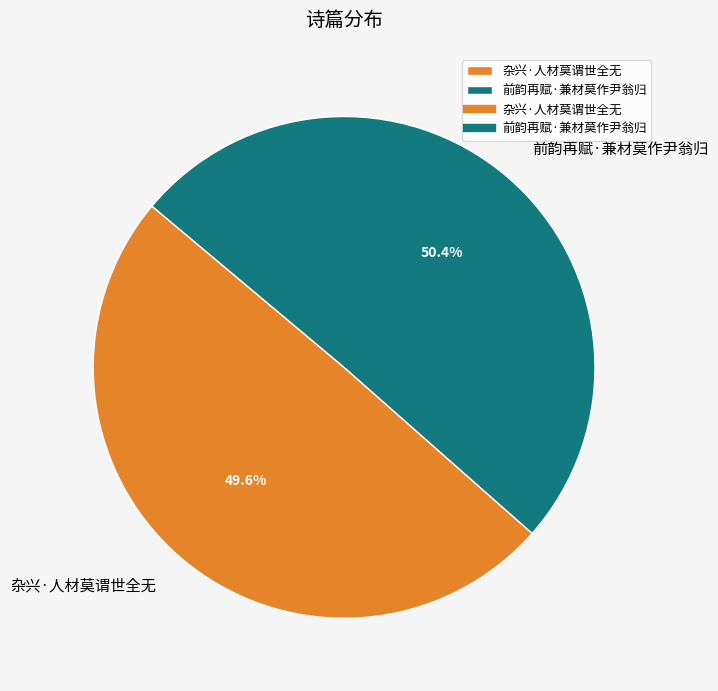

Is 杂兴·人材莫谓世全无 the majority of the pie?

No